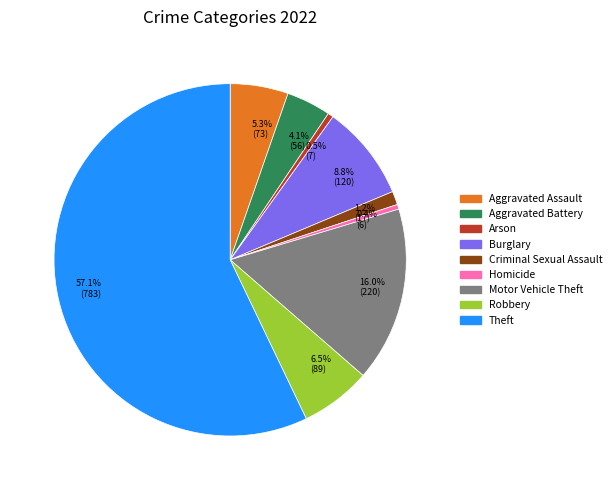

To the nearest percent, what portion does Motor Vehicle Theft represent?

16%